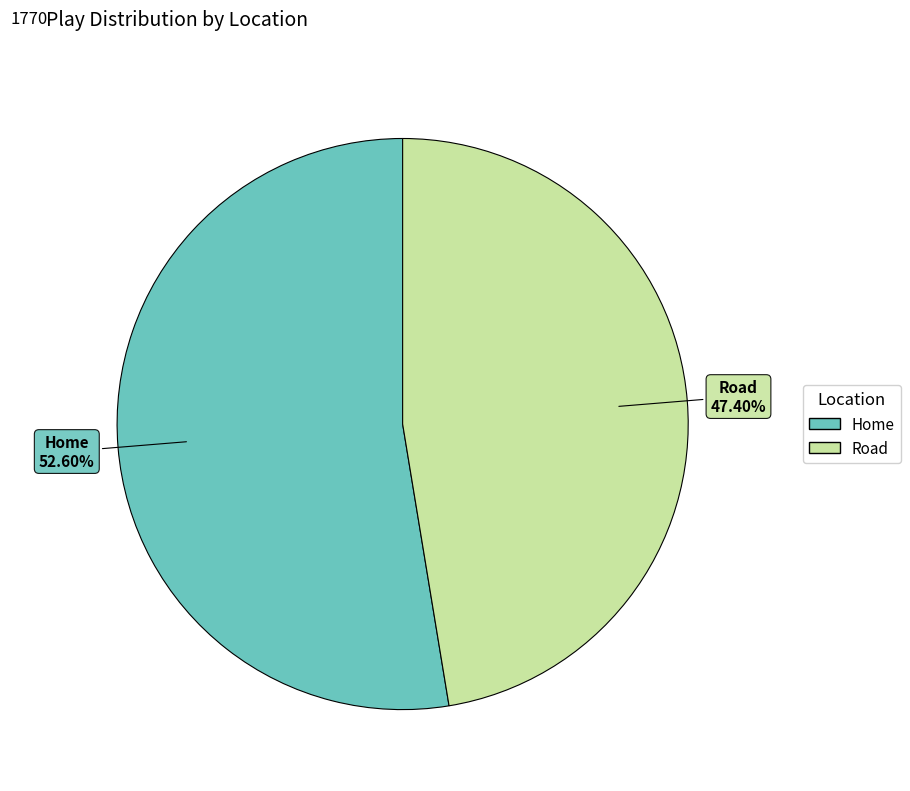

Between Home and Road, which is larger?

Home